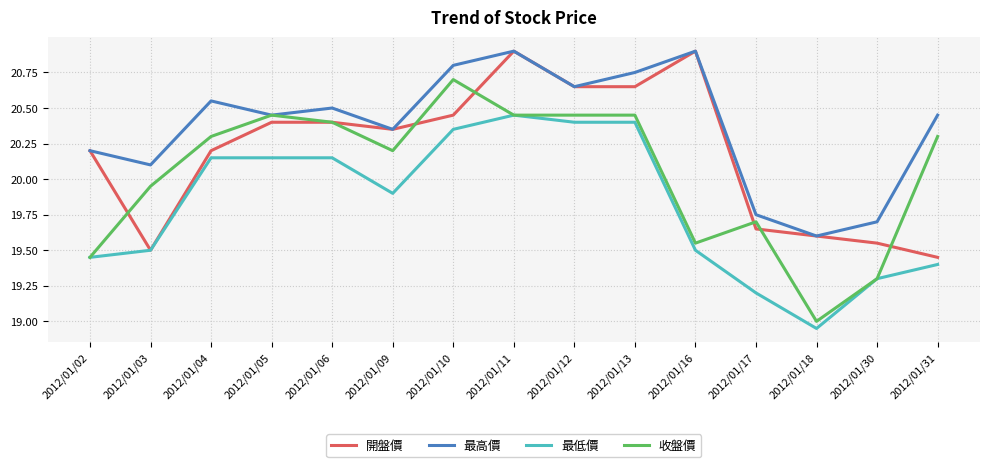

Rank the series by their average value, from lowest to highest.

最低價, 收盤價, 開盤價, 最高價